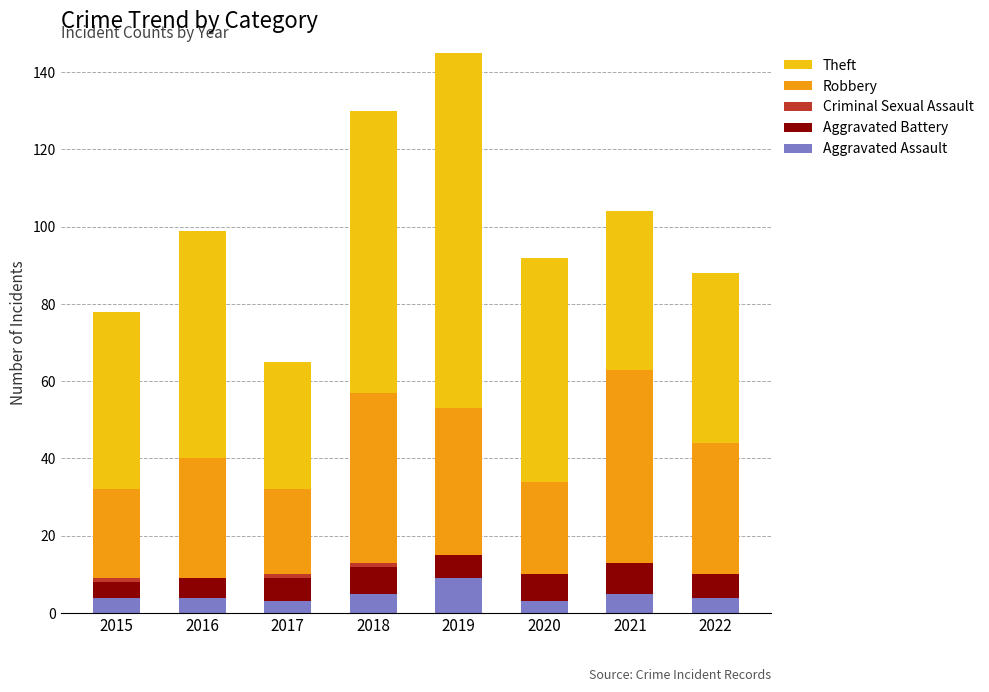

Where is Aggravated Assault nearest to the value 6?

2018